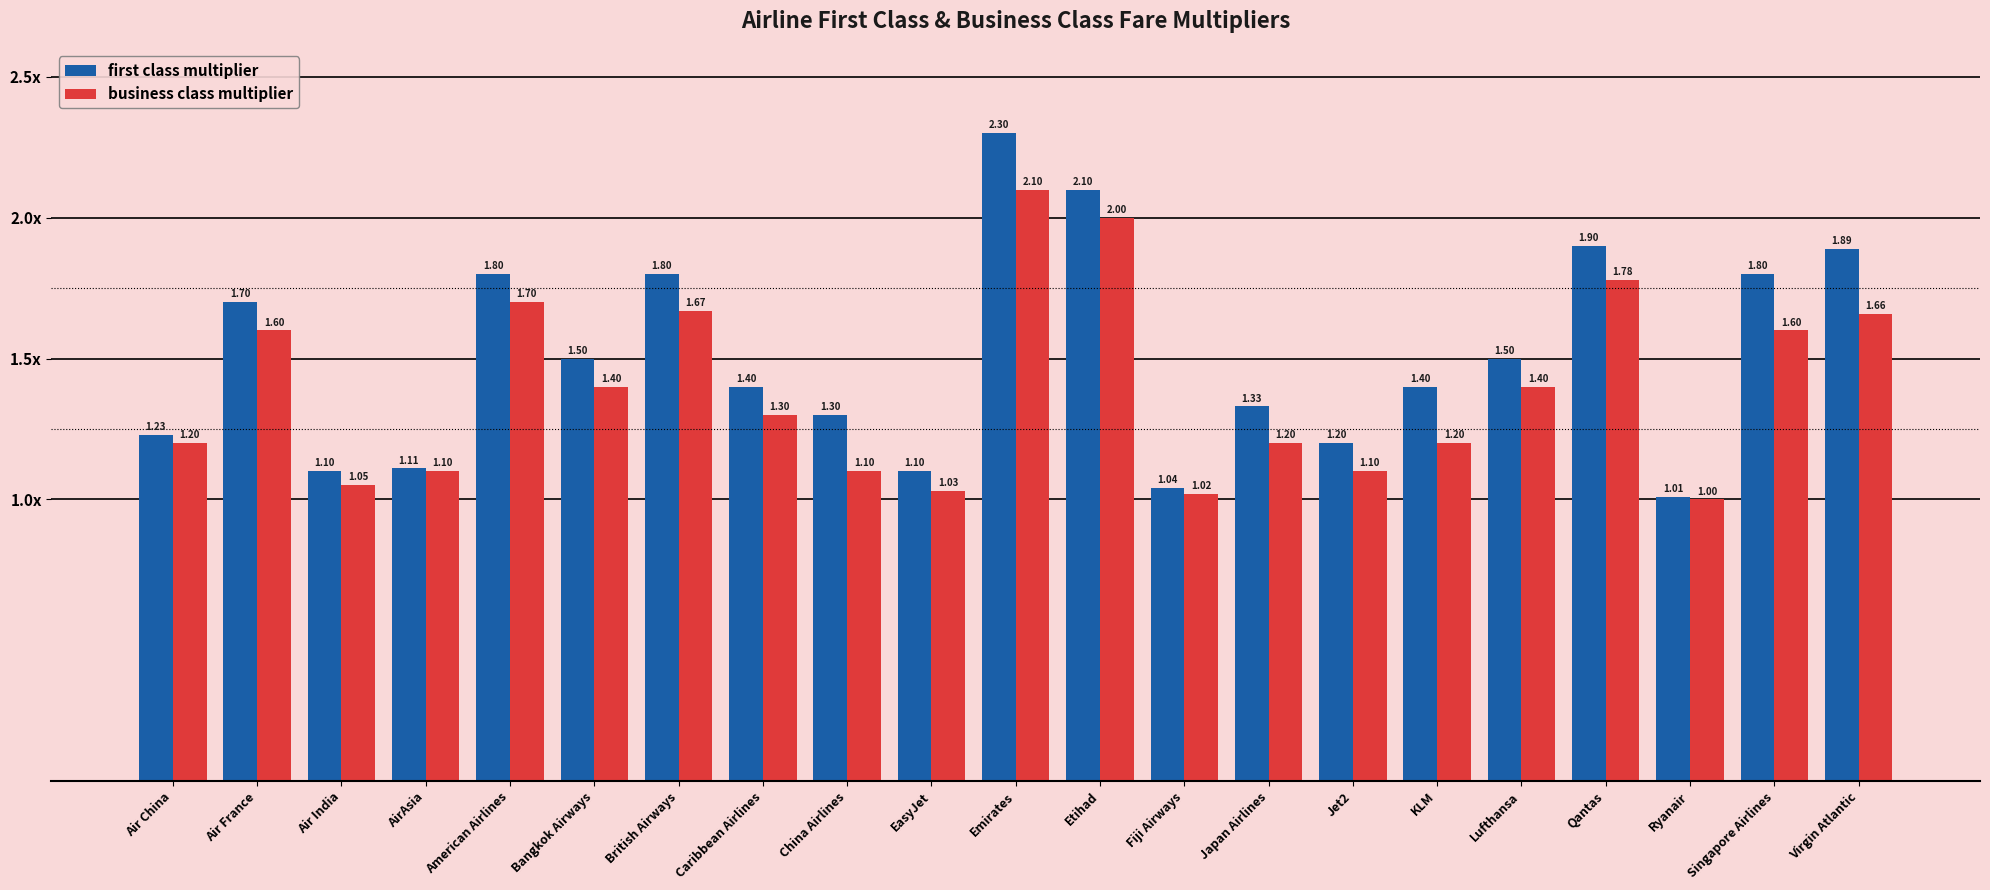

Is the value of first class multiplier at AirAsia greater than the value of business class multiplier at Lufthansa?

No